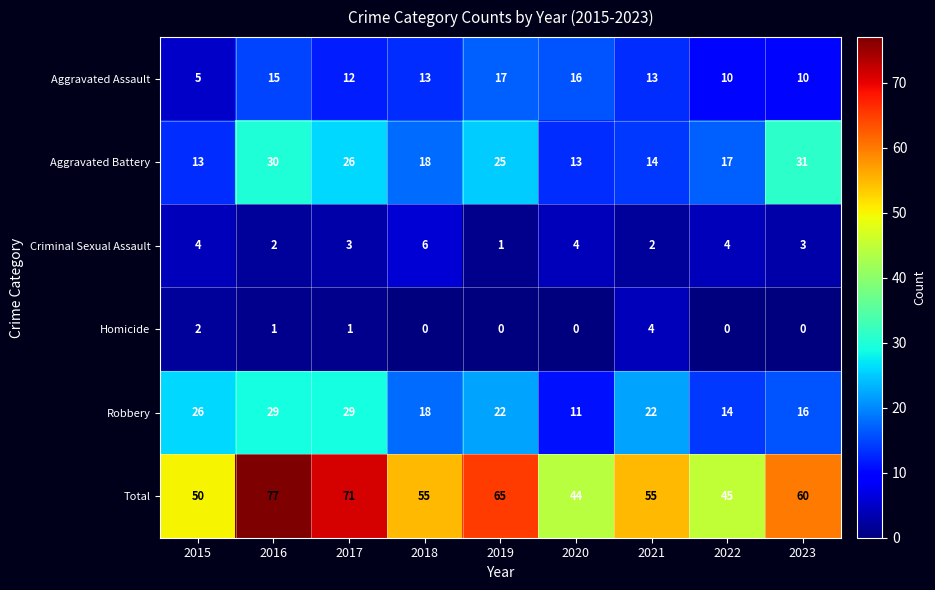

At 2022, list the series in order from largest to smallest.

Total, Aggravated Battery, Robbery, Aggravated Assault, Criminal Sexual Assault, Homicide